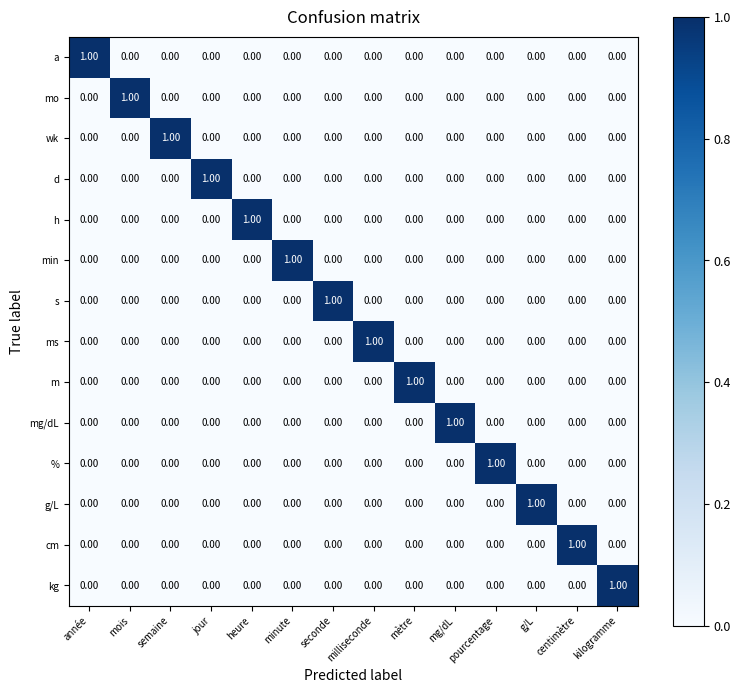

How many distinct data groups are displayed?

14